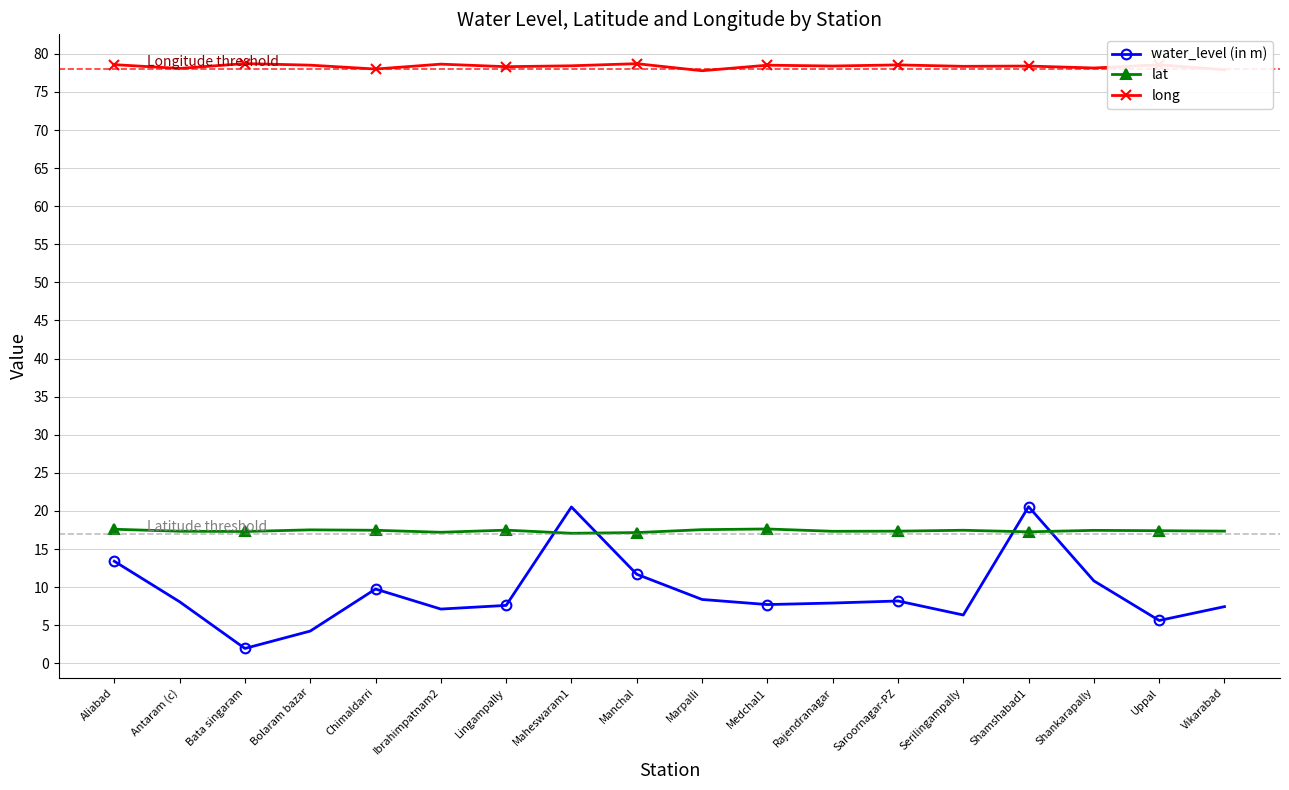

How many lines are shown in the chart?

3